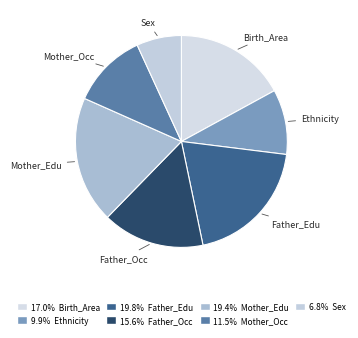

Count the number of slices in the pie.

7